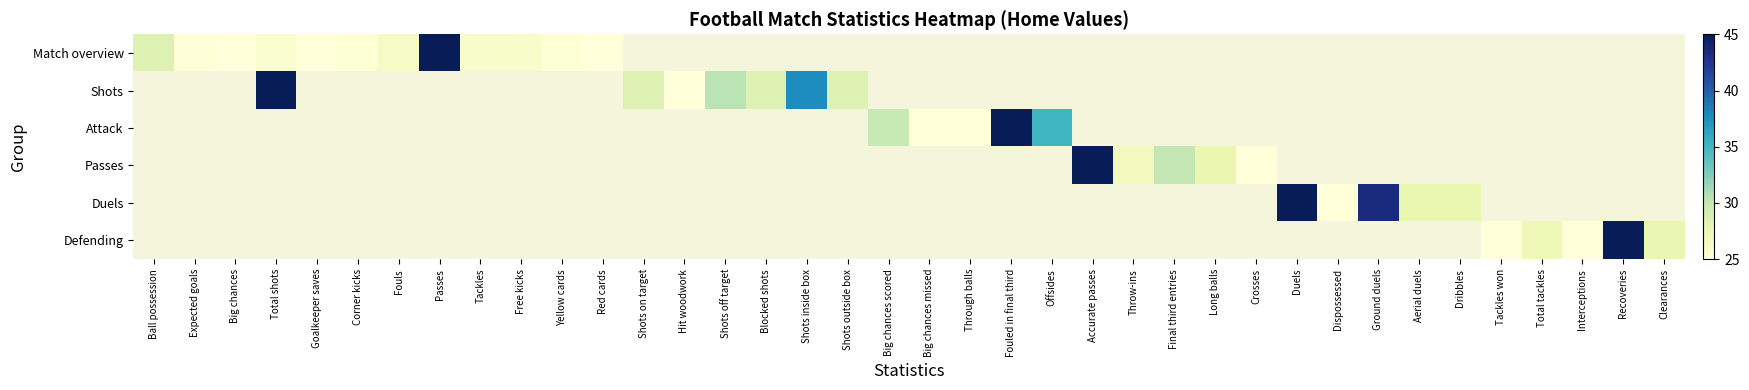

Which series has the largest range (max minus min)?

Match overview